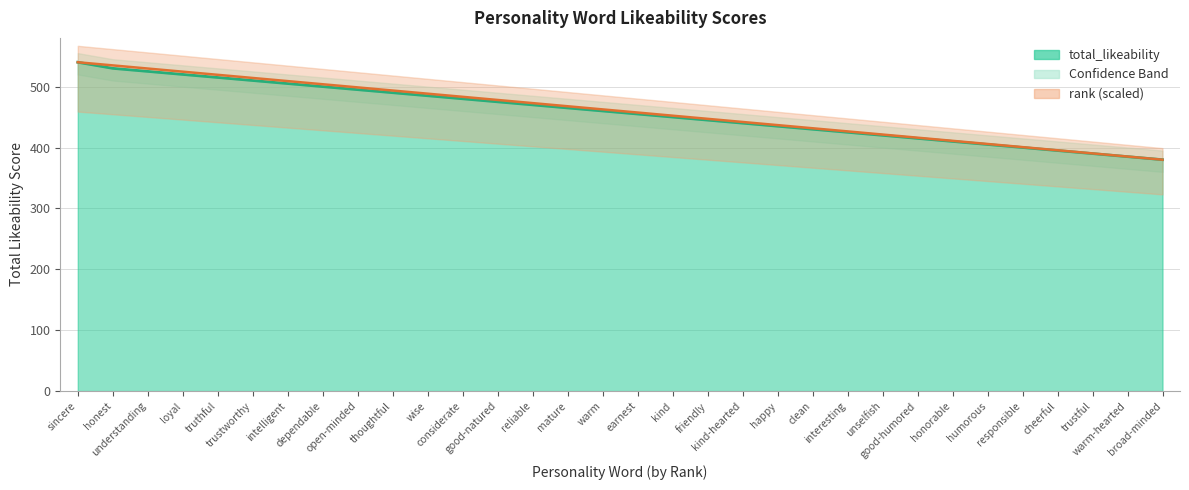

Which series has the largest range (max minus min)?

total_likeability